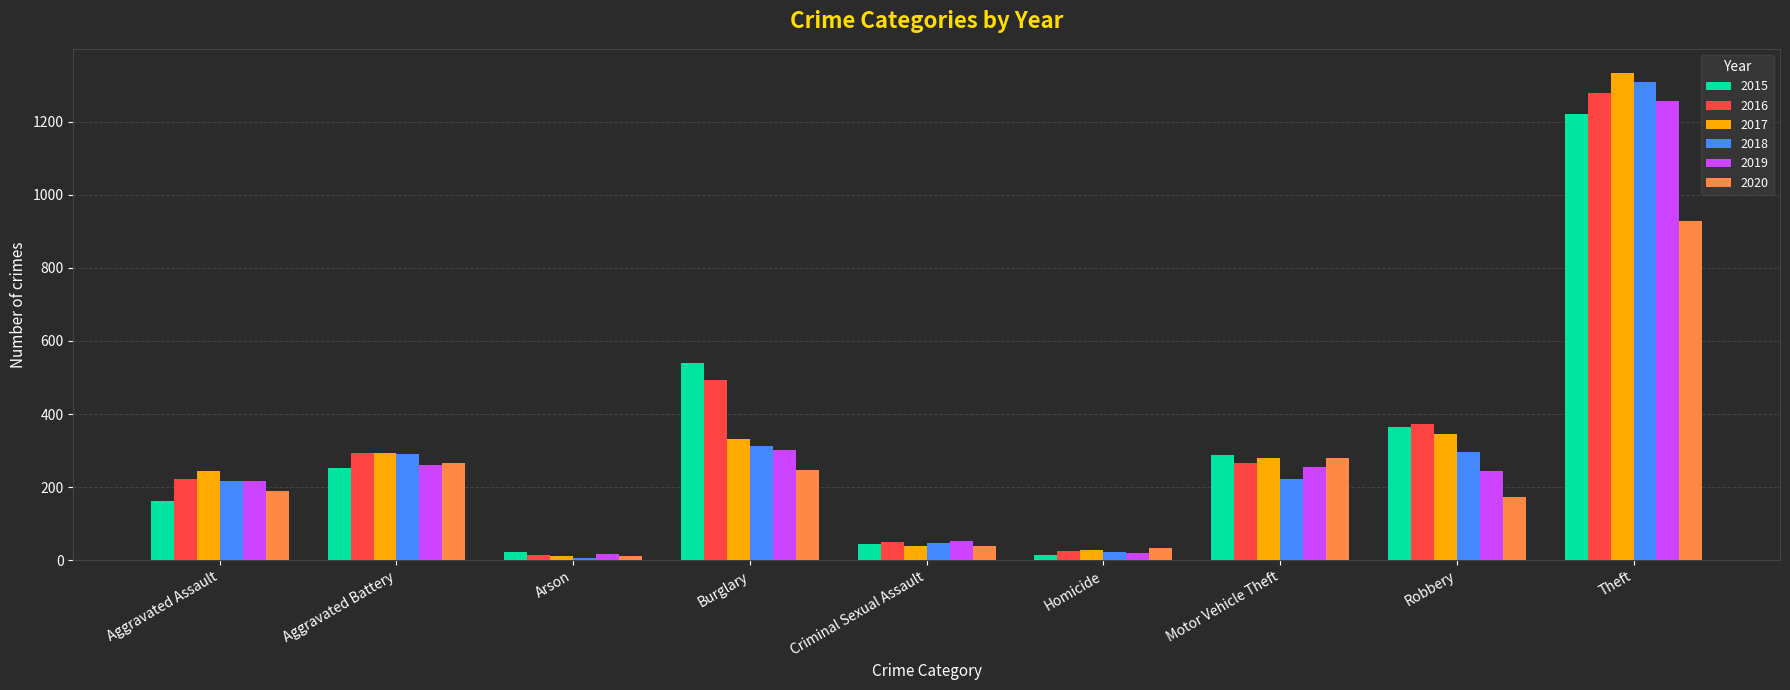

How many groups of bars are there?

9